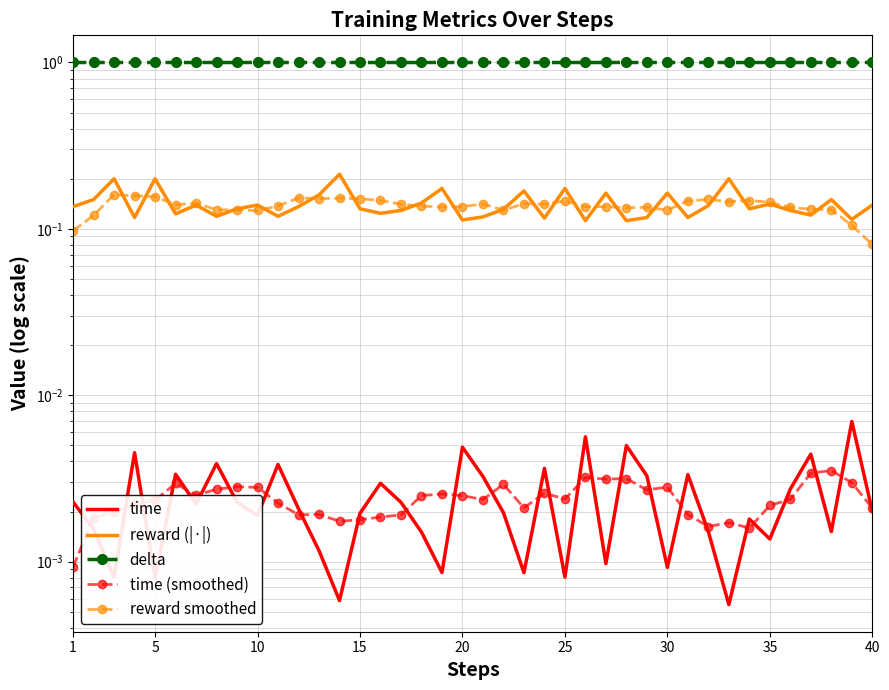

True or false: reward smoothed and delta intersect in this chart.

False